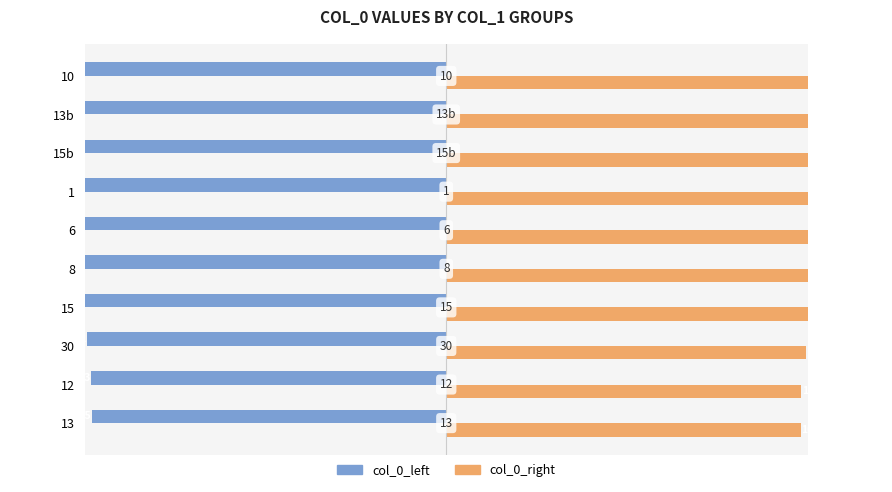

Rank the series at 2.5 from lowest to highest value.

col_0_left, col_0_right